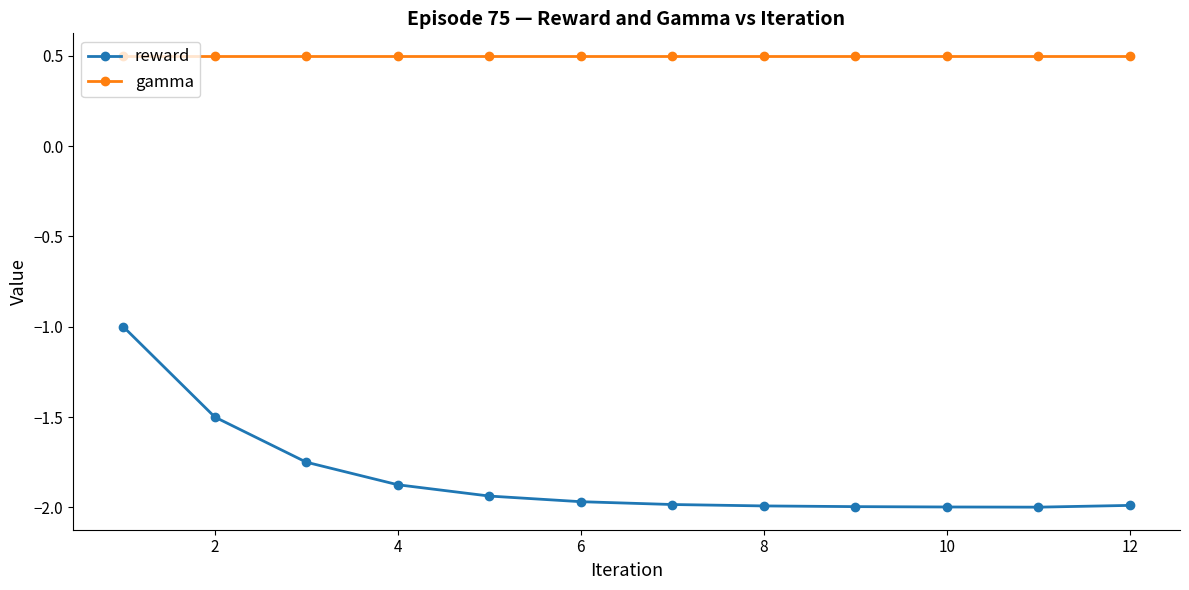

Which series has the largest total across all categories?

gamma